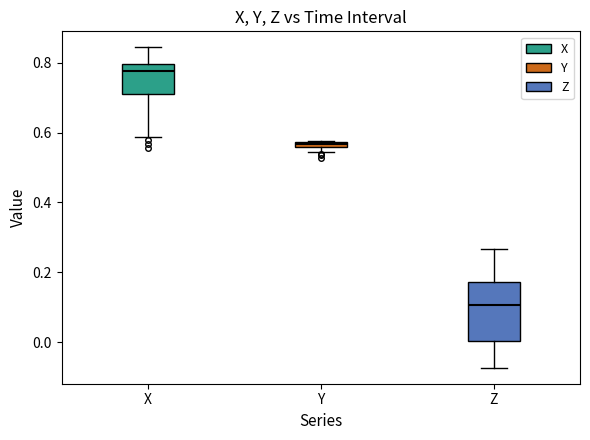

Comparing the boxes themselves (not the whiskers), which one is the tallest?

Z